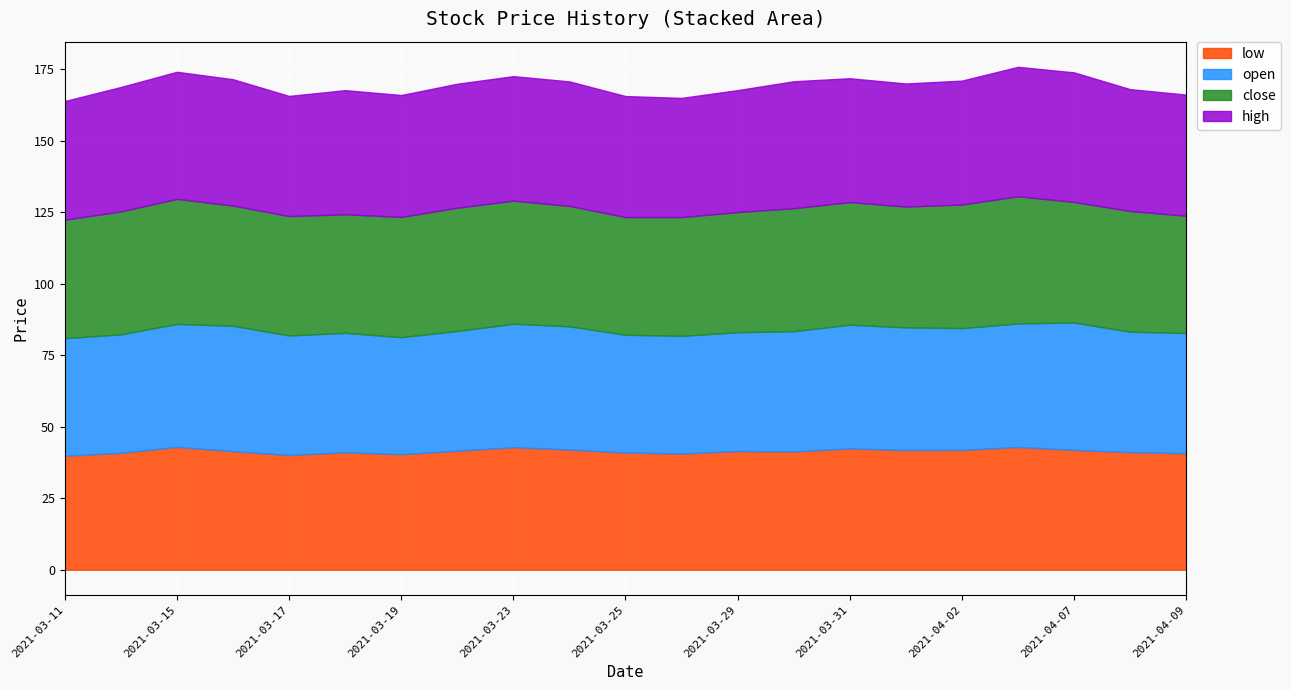

Is it true that low equals 24.0 at 2021-03-12?

False